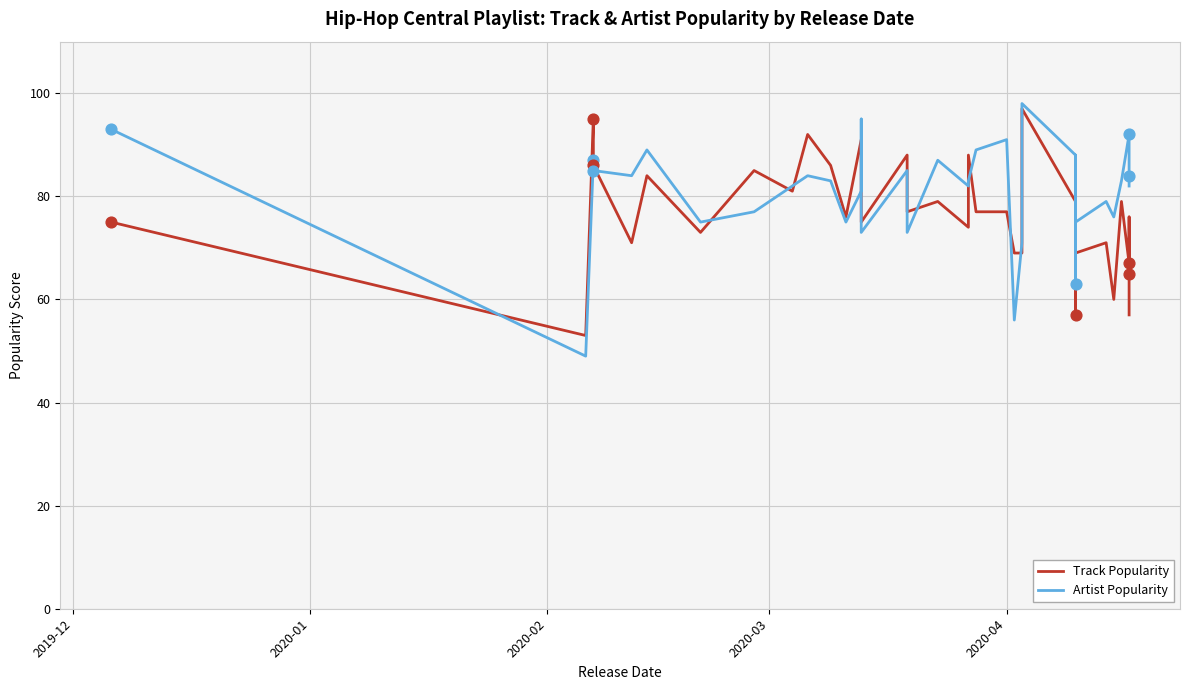

Which series reaches the minimum Y coordinate?

Artist Popularity